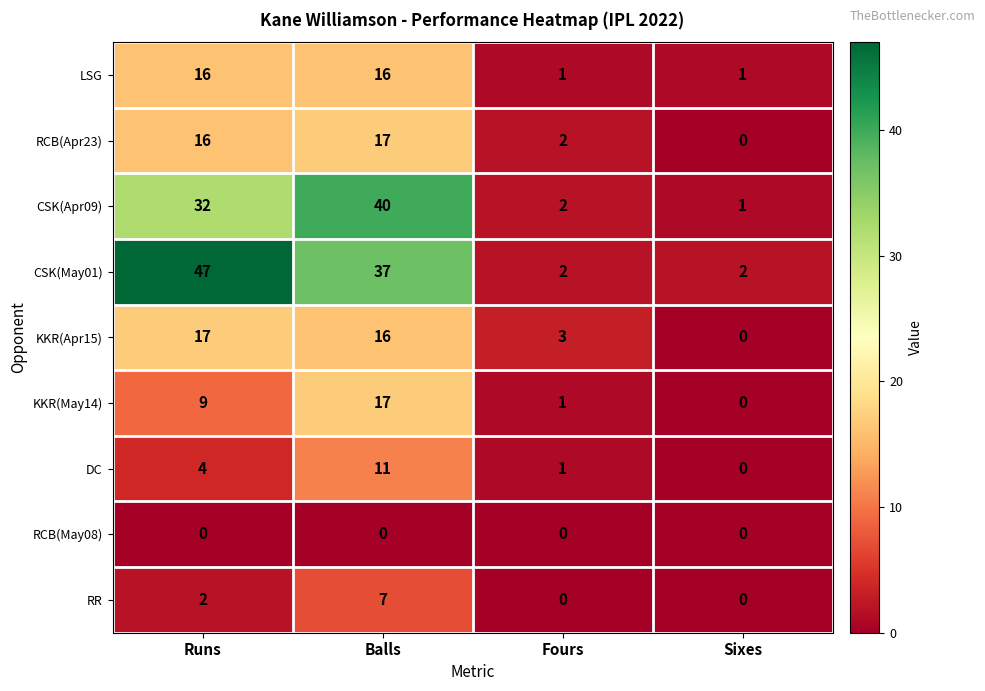

List the labels in order of KKR(Apr15) value, smallest first.

Sixes, Fours, Balls, Runs